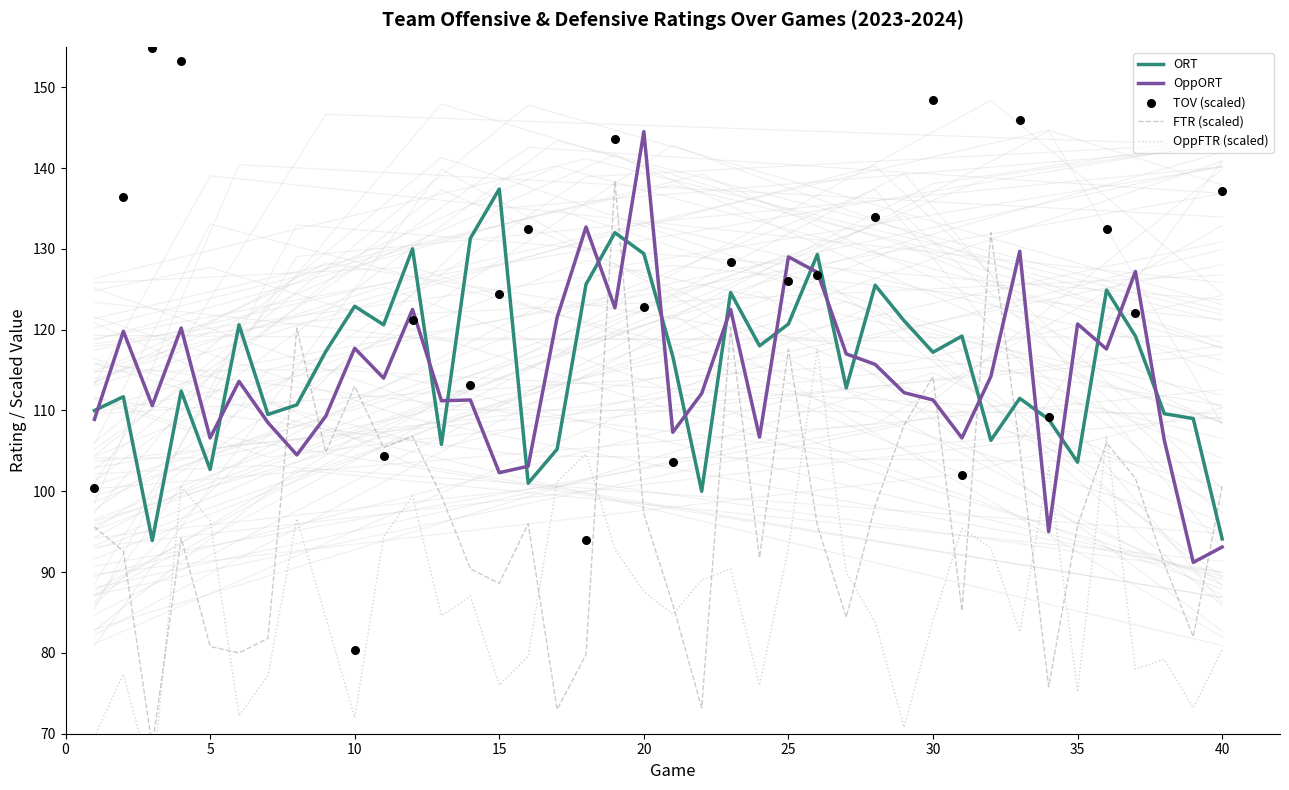

Which series has the largest Y range (max minus min)?

TOV (scaled)